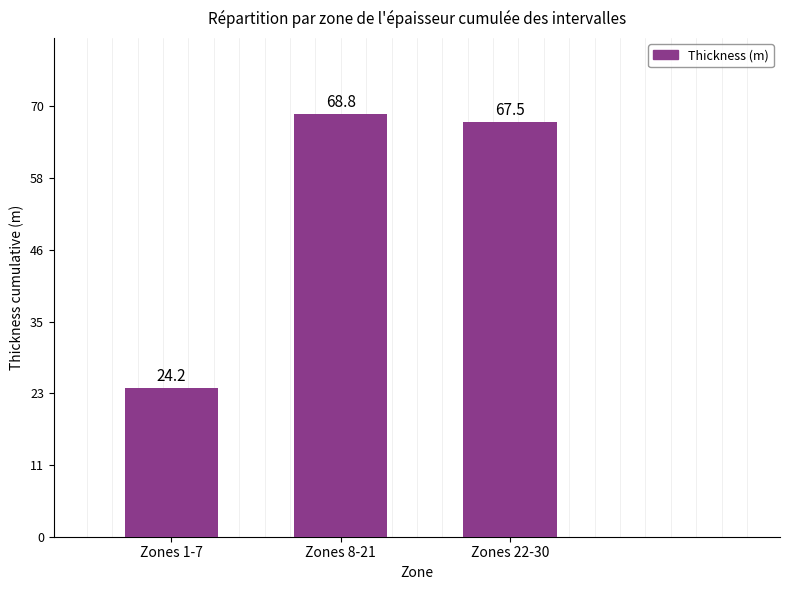

Read the value at Zones 1-7.

24.2